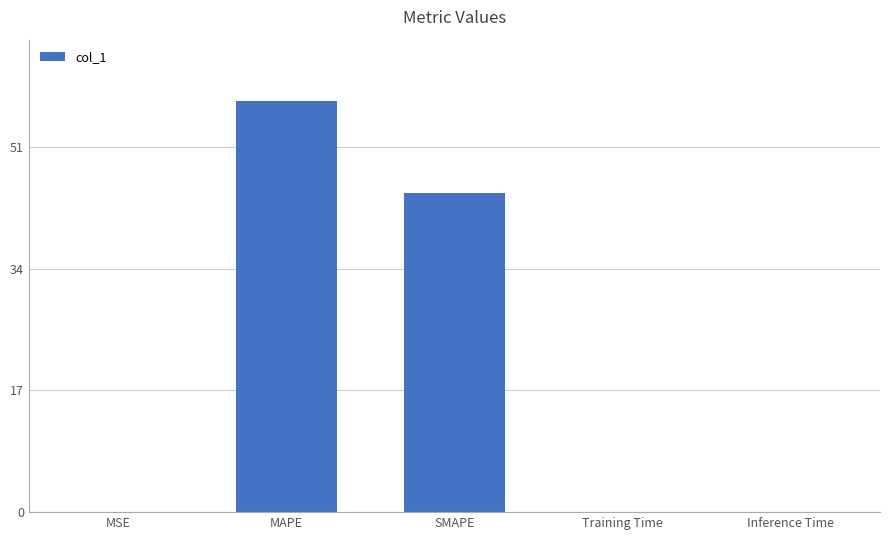

What is the maximum value shown in the chart?

57.4